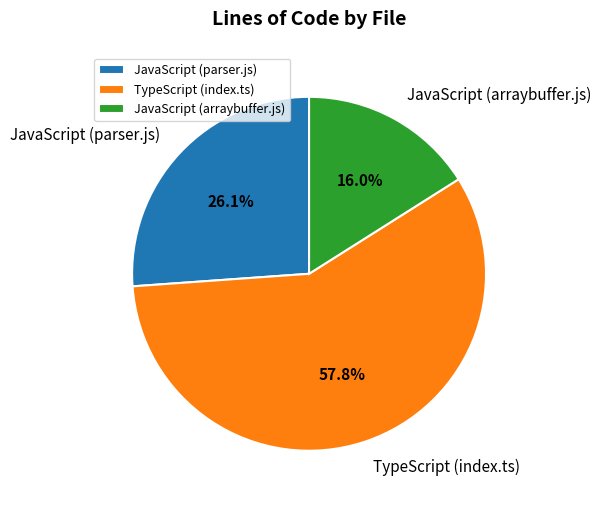

Do TypeScript (index.ts) and JavaScript (arraybuffer.js) together represent more than half of the pie?

Yes